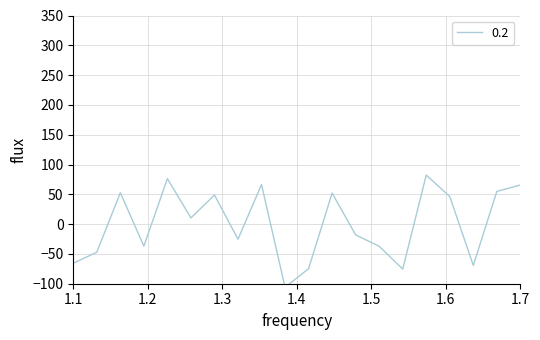

Which category has the lowest value across all series?

10